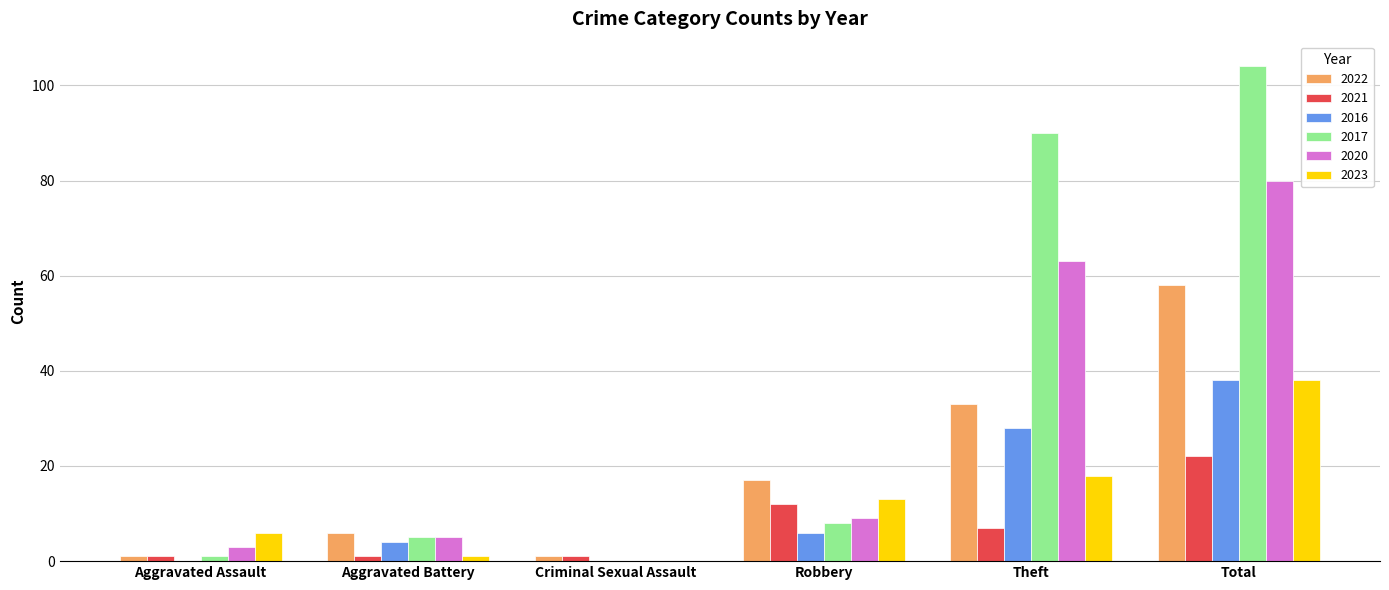

Reading left to right, extract all data points from this chart.

2022: Aggravated Assault=1	Aggravated Battery=6	Criminal Sexual Assault=1	Robbery=17	Theft=33	Total=58
2021: Aggravated Assault=1	Aggravated Battery=1	Criminal Sexual Assault=1	Robbery=12	Theft=7	Total=22
2016: Aggravated Assault=0	Aggravated Battery=4	Criminal Sexual Assault=0	Robbery=6	Theft=28	Total=38
2017: Aggravated Assault=1	Aggravated Battery=5	Criminal Sexual Assault=0	Robbery=8	Theft=90	Total=104
2020: Aggravated Assault=3	Aggravated Battery=5	Criminal Sexual Assault=0	Robbery=9	Theft=63	Total=80
2023: Aggravated Assault=6	Aggravated Battery=1	Criminal Sexual Assault=0	Robbery=13	Theft=18	Total=38